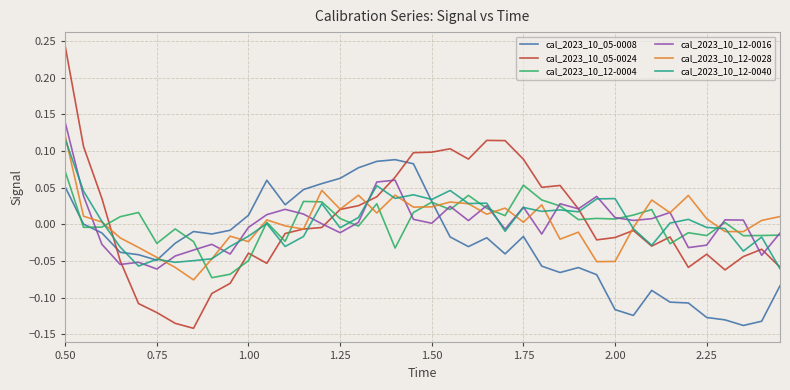

Which series has the largest range (max minus min)?

cal_2023_10_05-0024